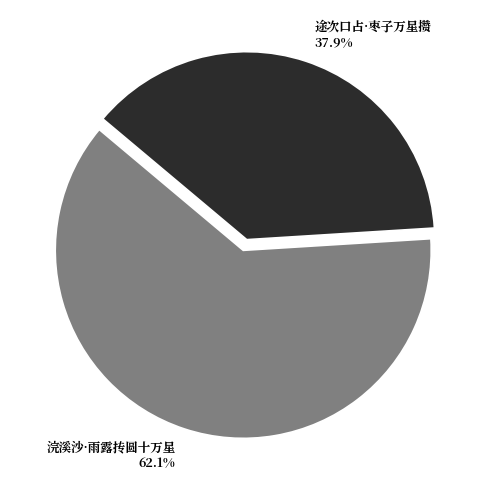

Do 浣溪沙·雨露抟圆十万星 and 途次口占·枣子万星攒 together represent more than half of the pie?

Yes